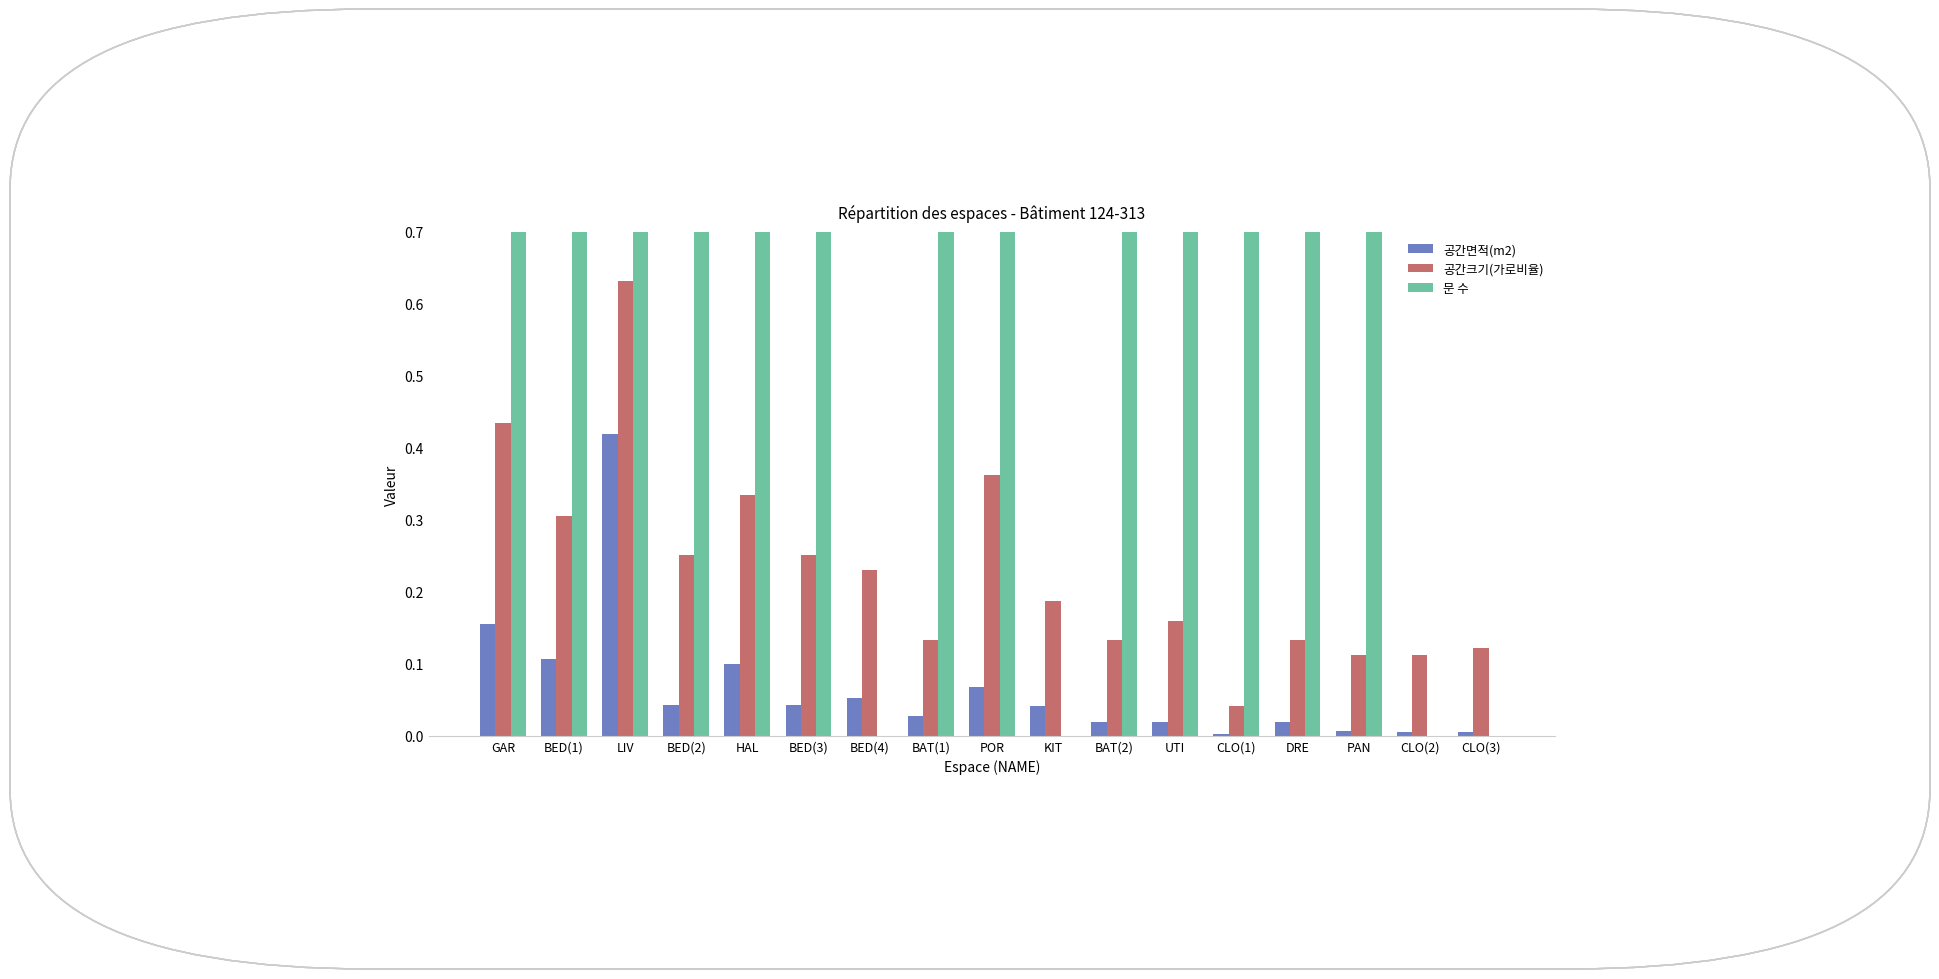

At how many categories does at least one series exceed 5?

1